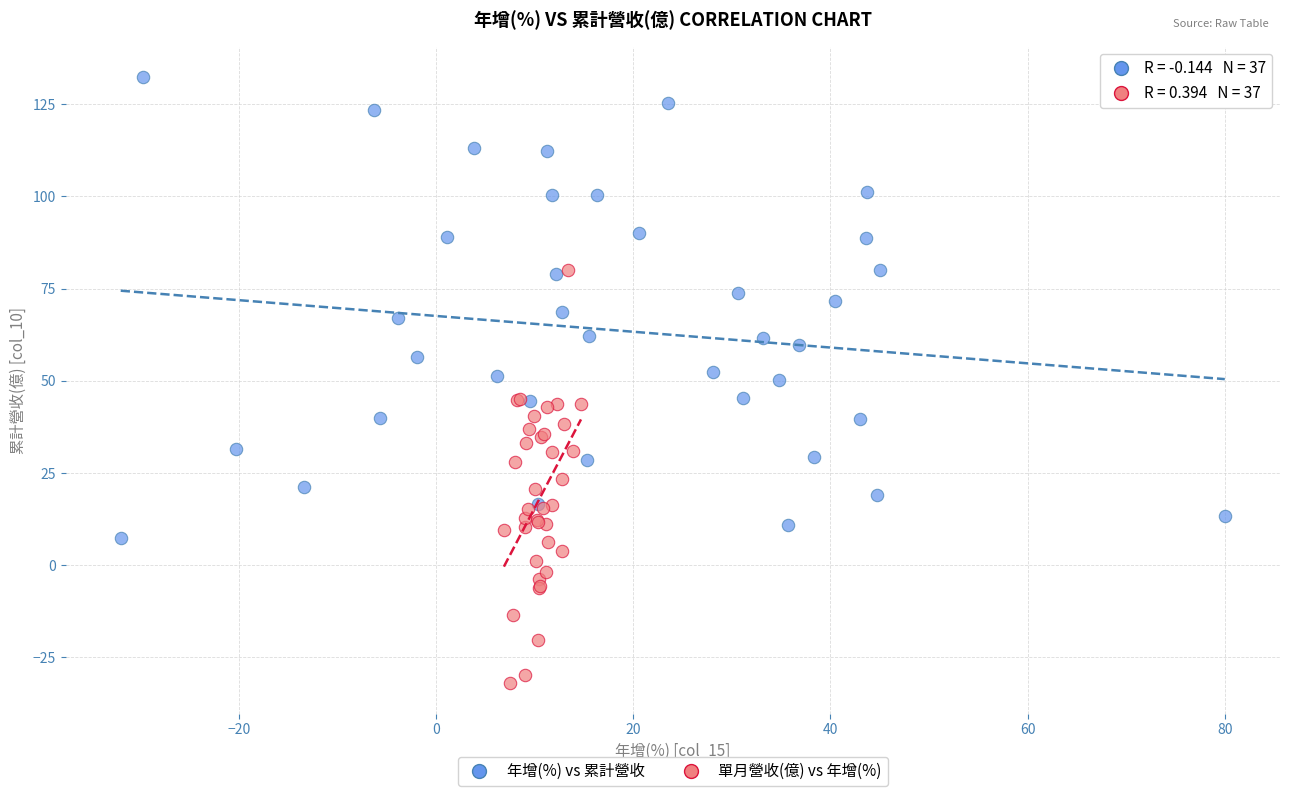

Which series contains the lowest Y value?

單月營收(億) vs 年增(%)